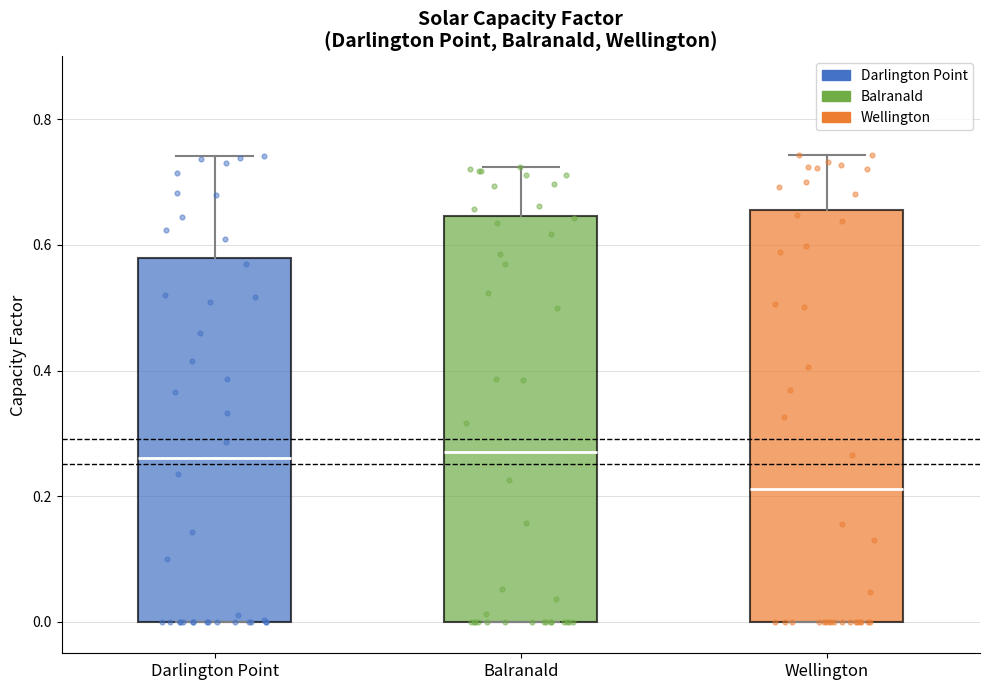

Reading left to right, read every box against the y-axis: the position of its median line, the range the box covers, and the ends of its whiskers. The values are not printed on the chart, so give them approximately, as read against the axis.

Darlington Point: median 0.26, box 0.00 to 0.58, whiskers 0.00 to 0.74
Balranald: median 0.28, box 0.00 to 0.64, whiskers 0.00 to 0.72
Wellington: median 0.22, box 0.00 to 0.66, whiskers 0.00 to 0.74